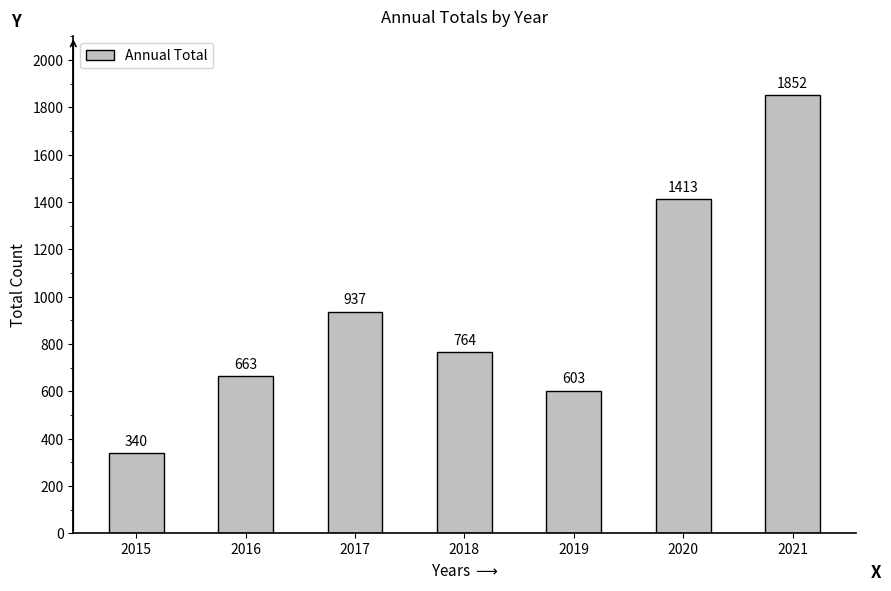

How many bars are there in total?

7